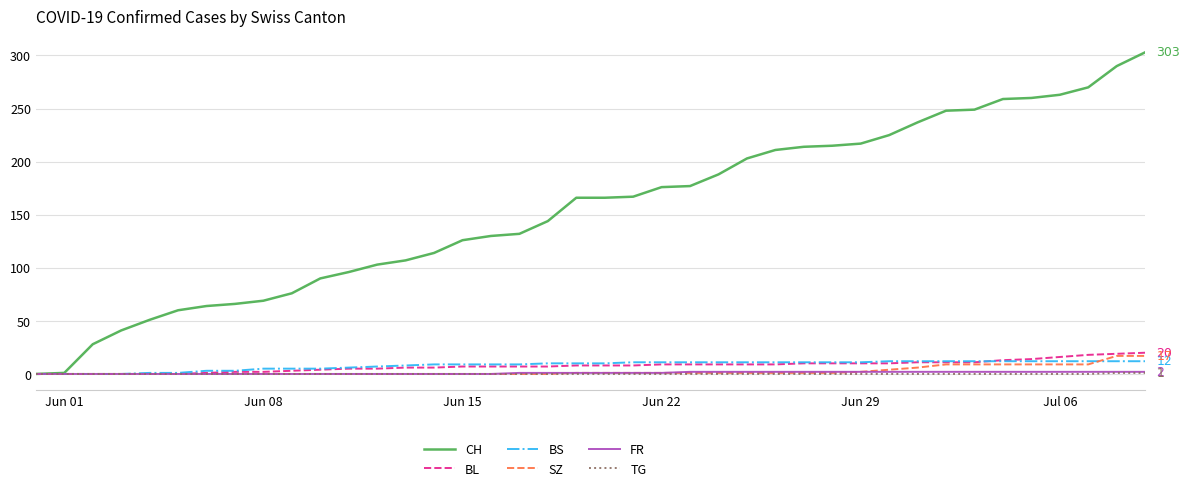

Which series has the largest total across all categories?

CH